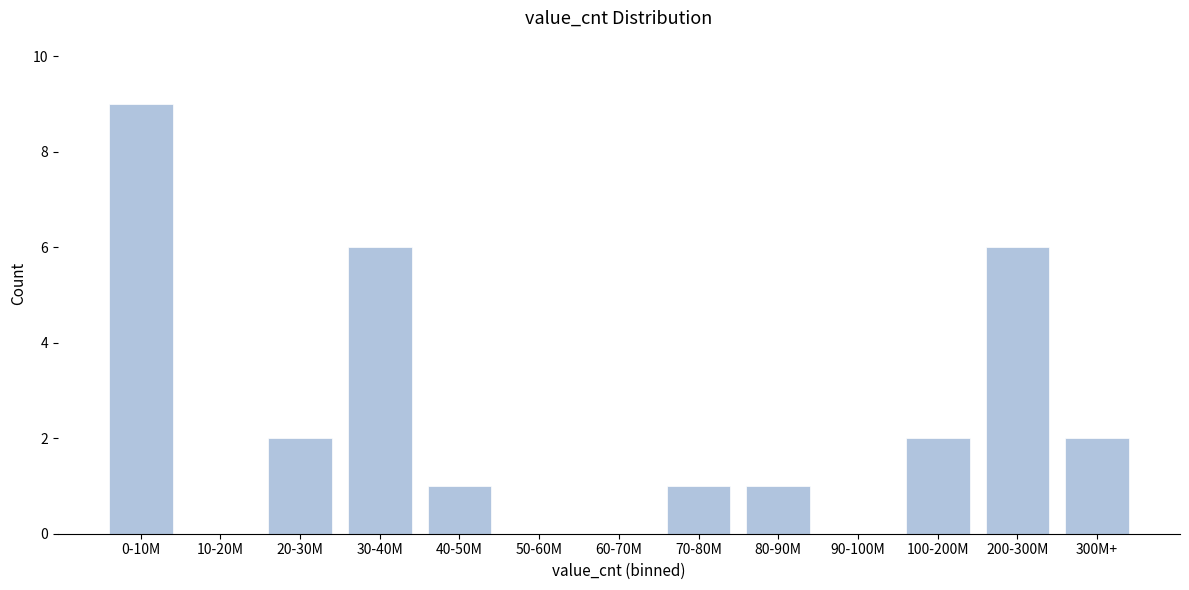

Reading right to left, transcribe all the data shown in this chart.

300M+=2	200-300M=6	100-200M=2	90-100M=0	80-90M=1	70-80M=1	60-70M=0	50-60M=0	40-50M=1	30-40M=6	20-30M=2	10-20M=0	0-10M=9